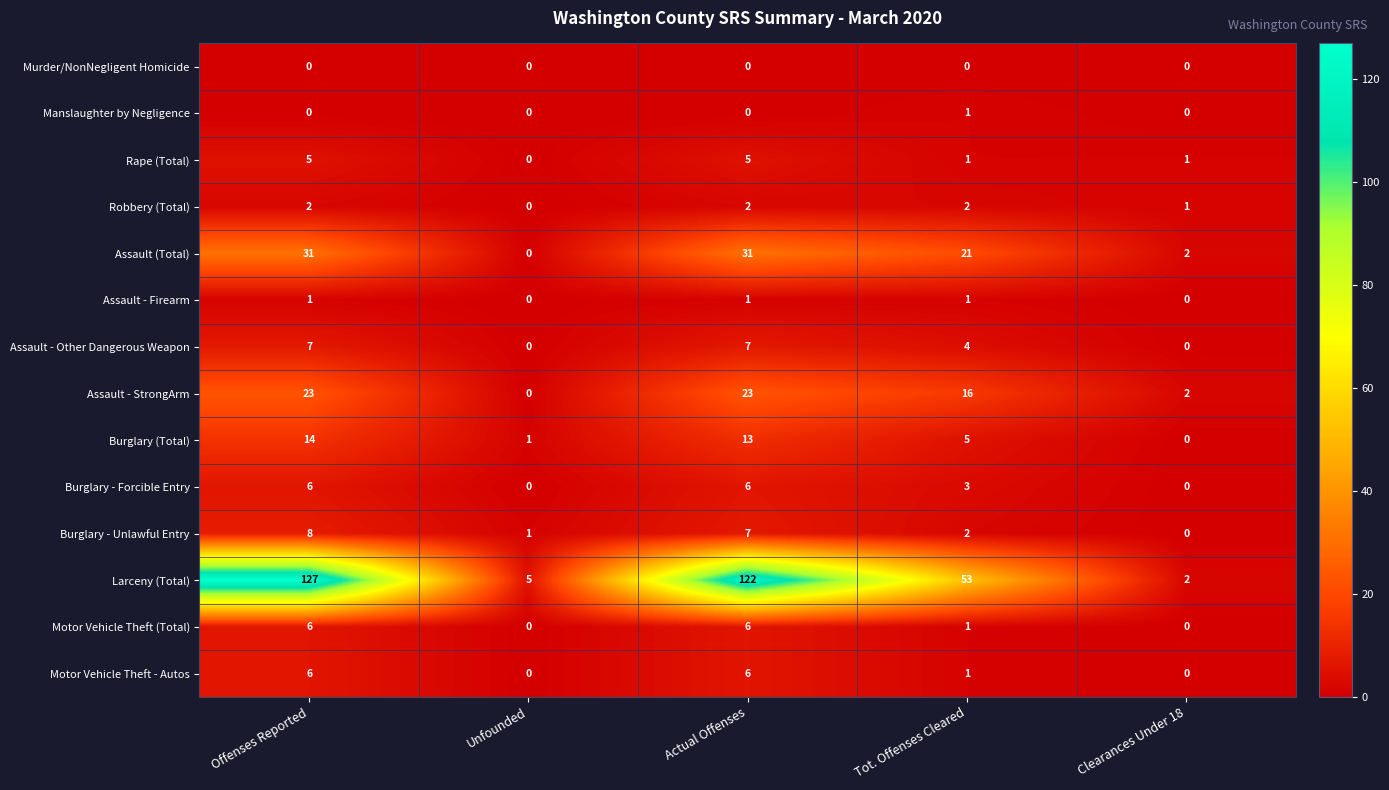

Which series changed the most between Actual Offenses and Clearances Under 18?

Larceny (Total)